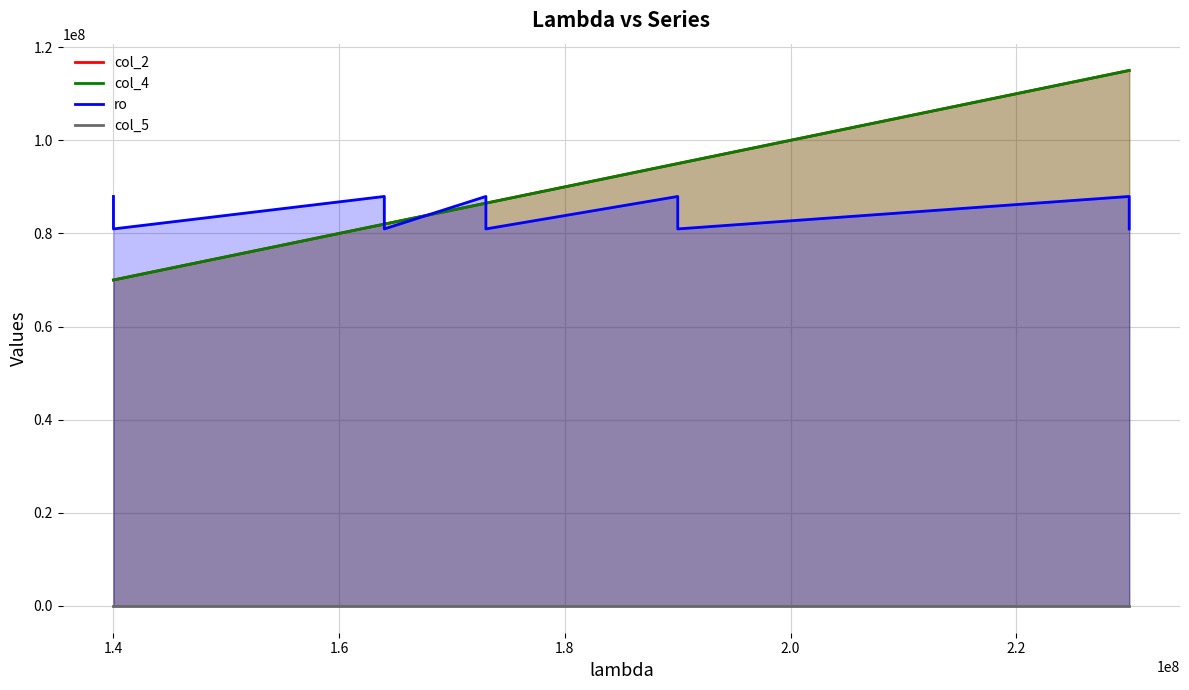

What is the spread (max minus min) of values at 1.4?

80966698.7